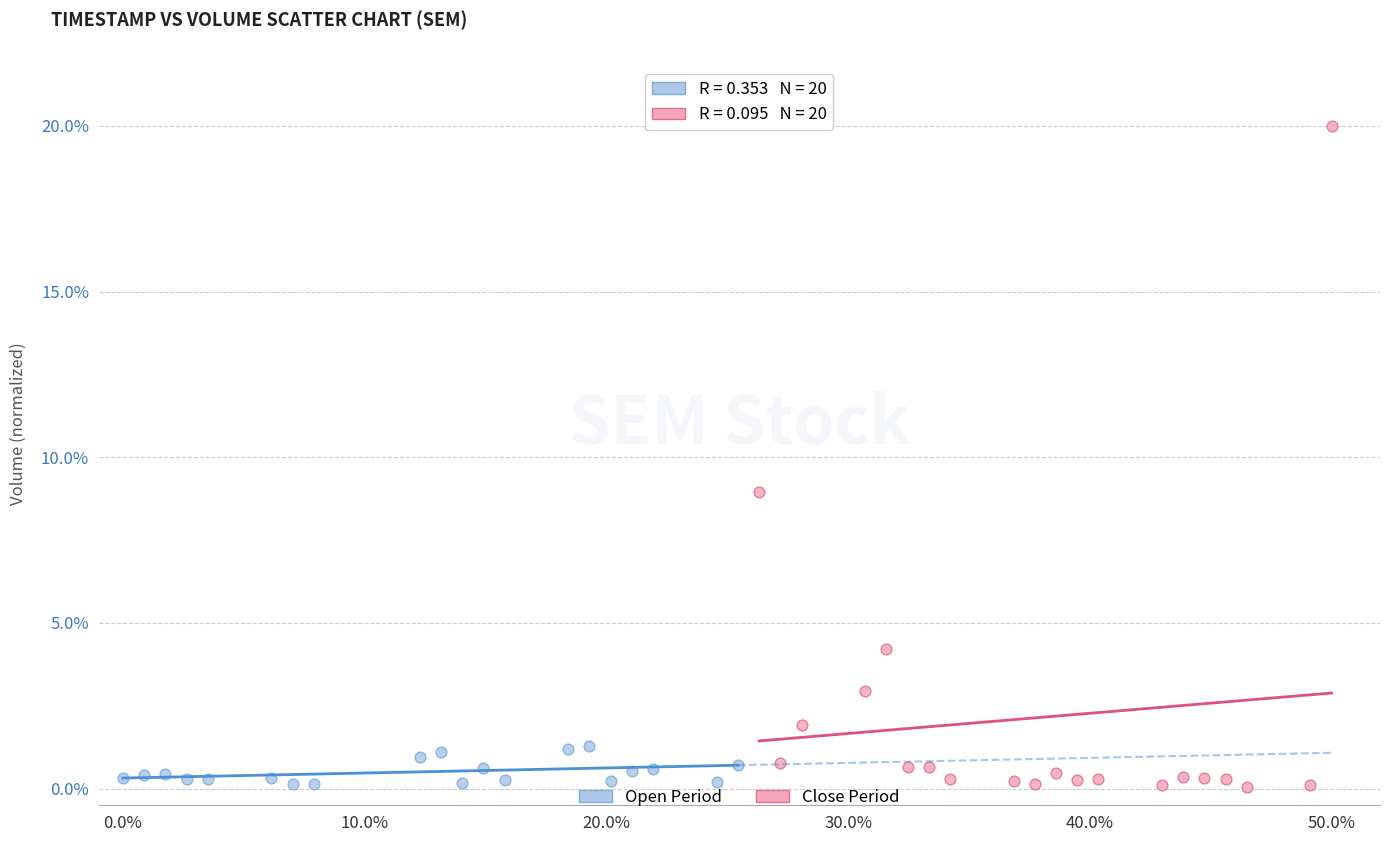

What are all the series names shown in the legend?

Open Period, Close Period